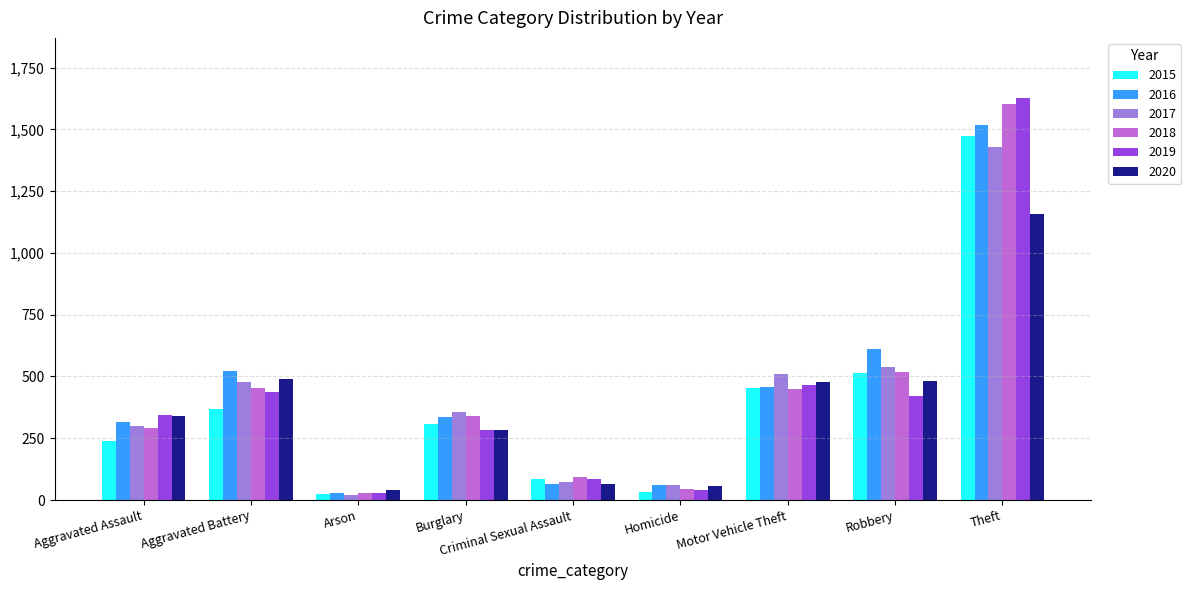

What is the difference between the highest and lowest values at Motor Vehicle Theft?

64